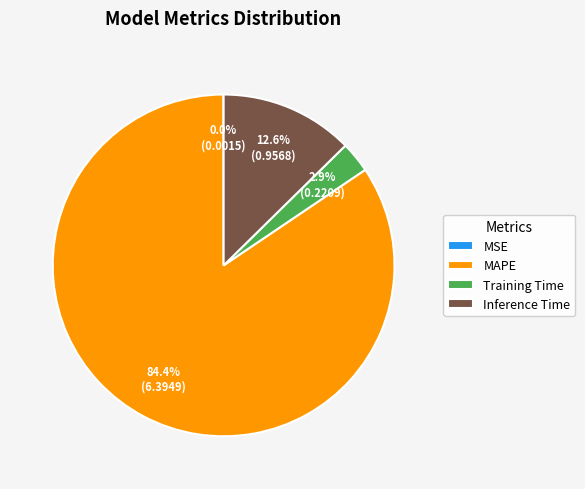

Which has a higher value, Inference Time or Training Time?

Inference Time